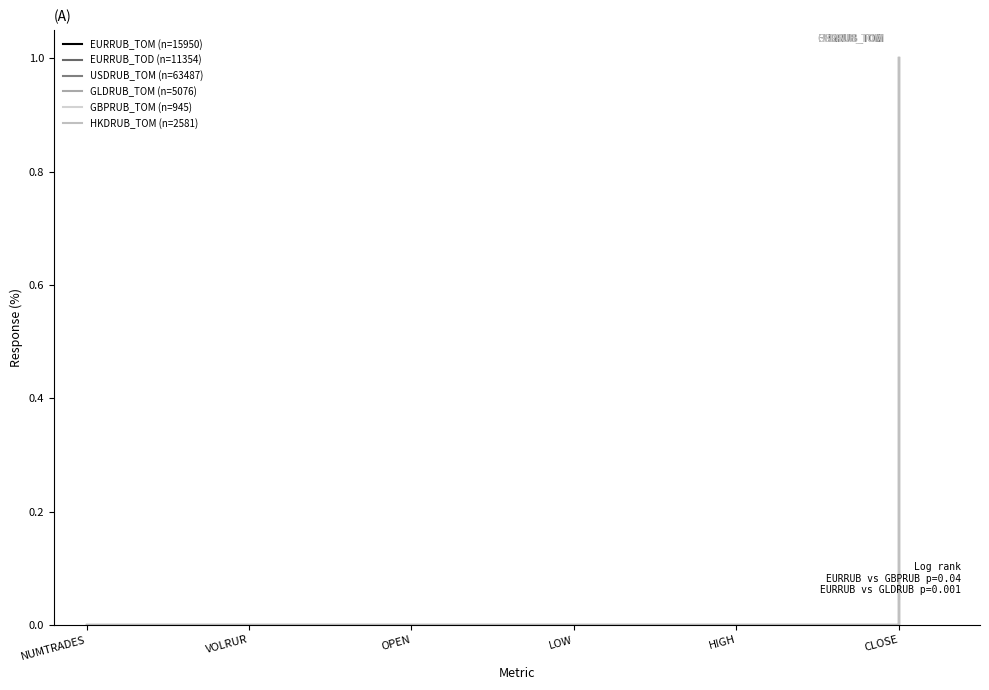

What is the sum of all USDRUB_TOM (n=63487) values?

1.0